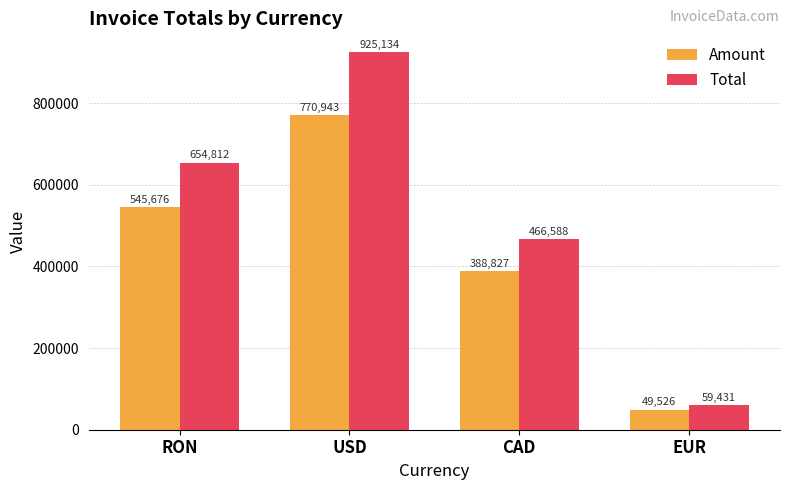

What is the greatest value displayed?

925134.0